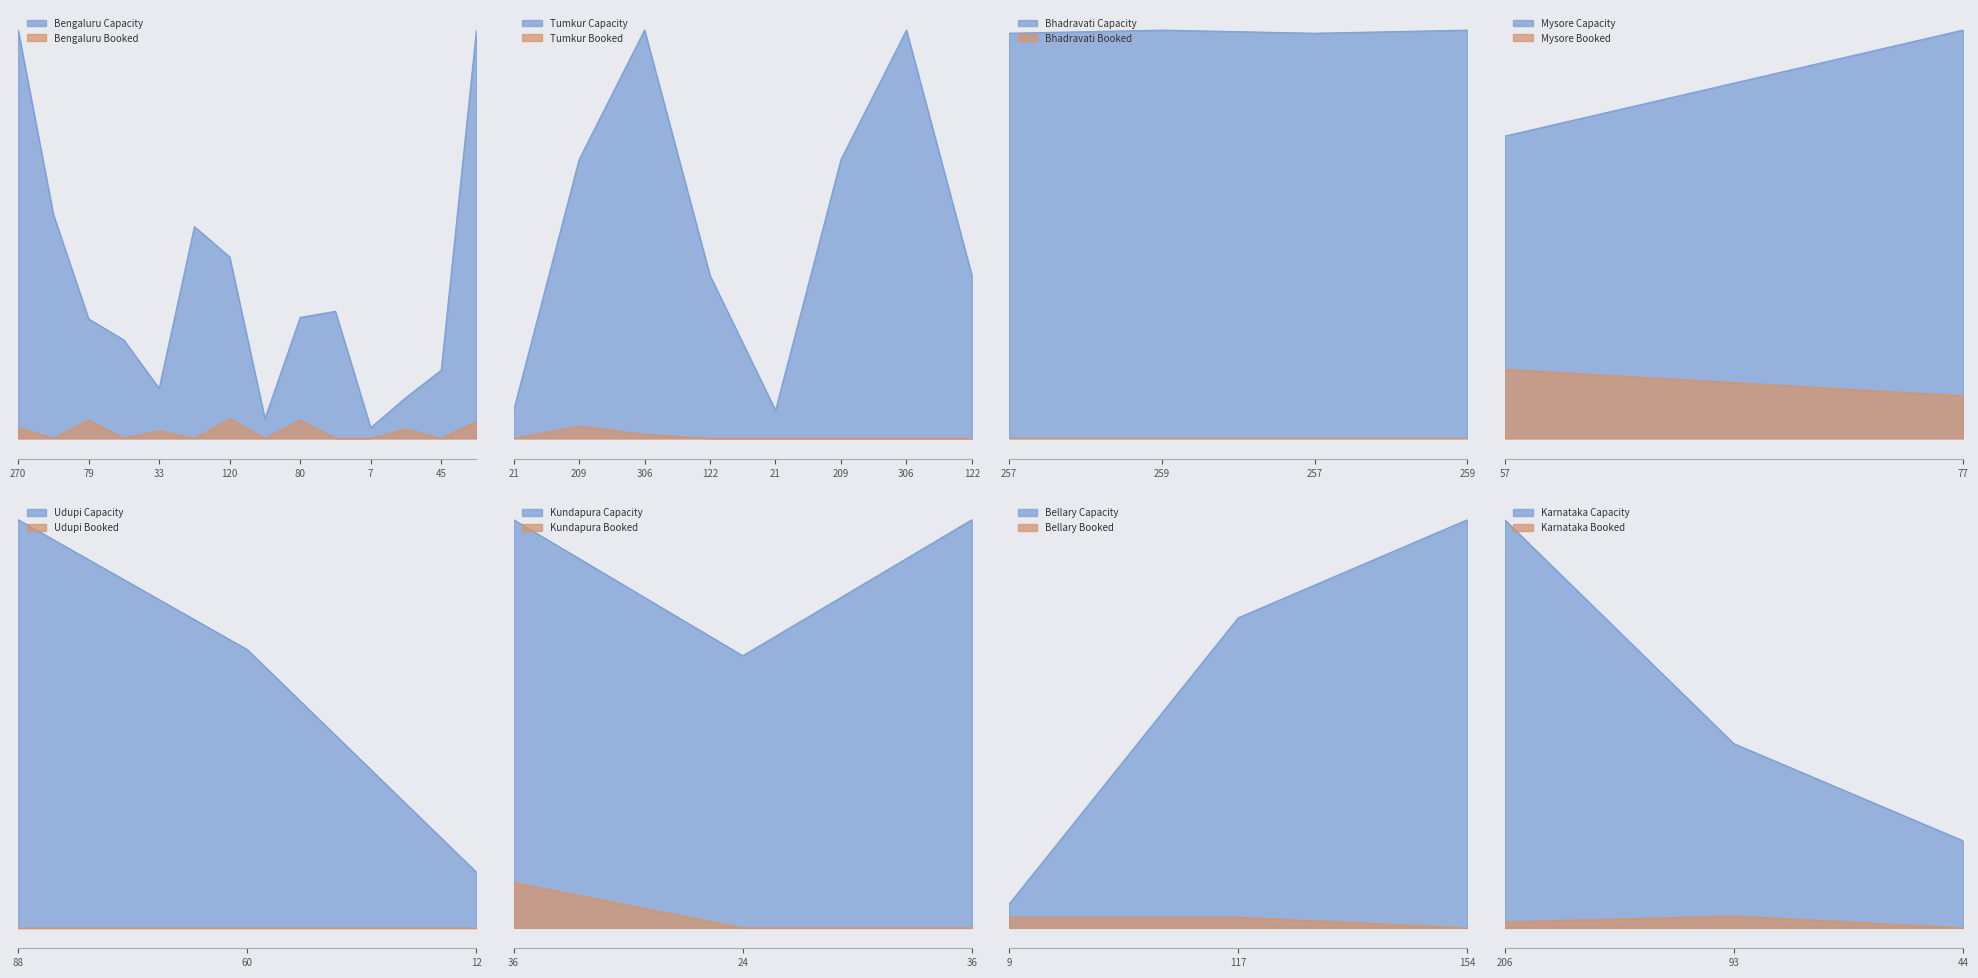

Which series has the largest total across all categories?

Capacity